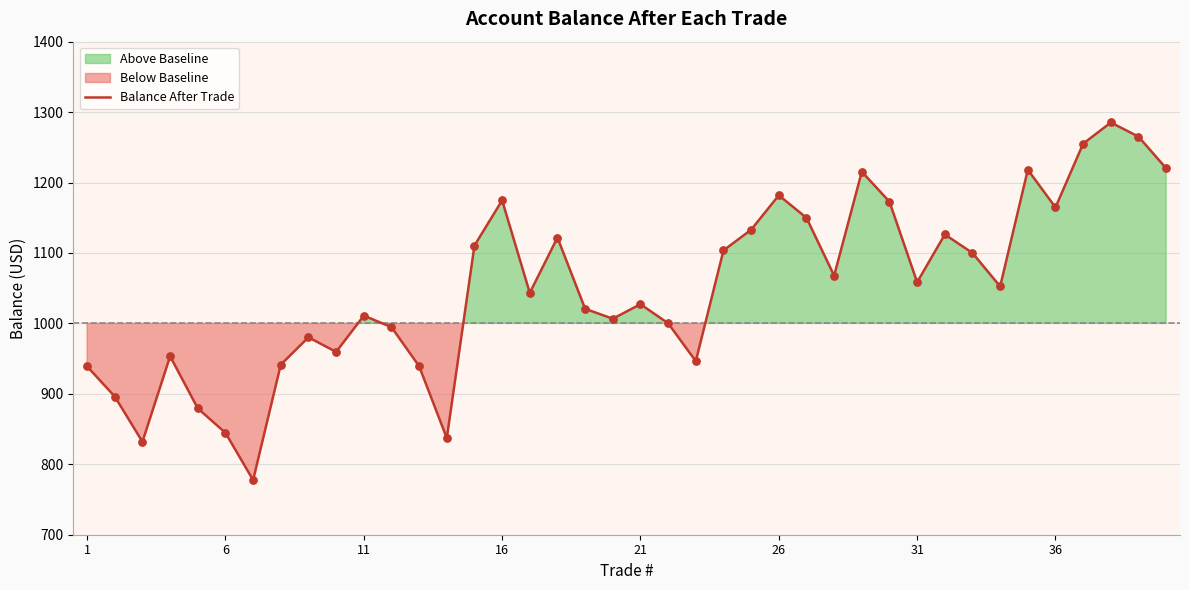

What is the minimum value for Balance After Trade?

777.6